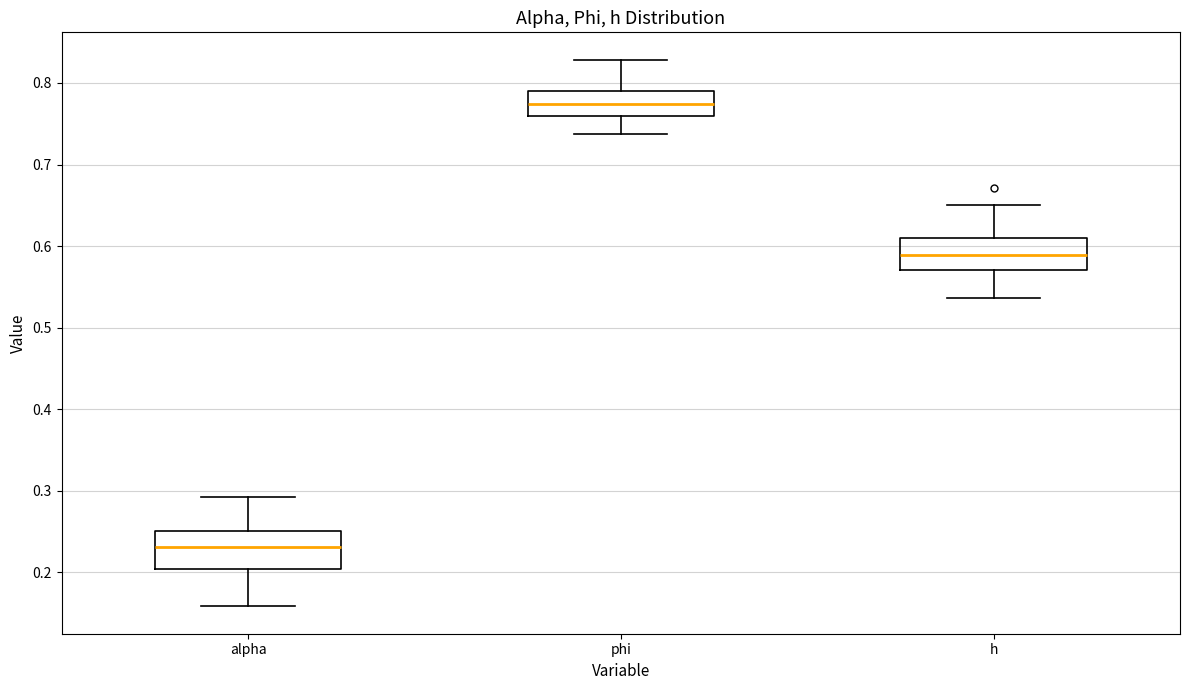

Which box's median line is the highest?

phi